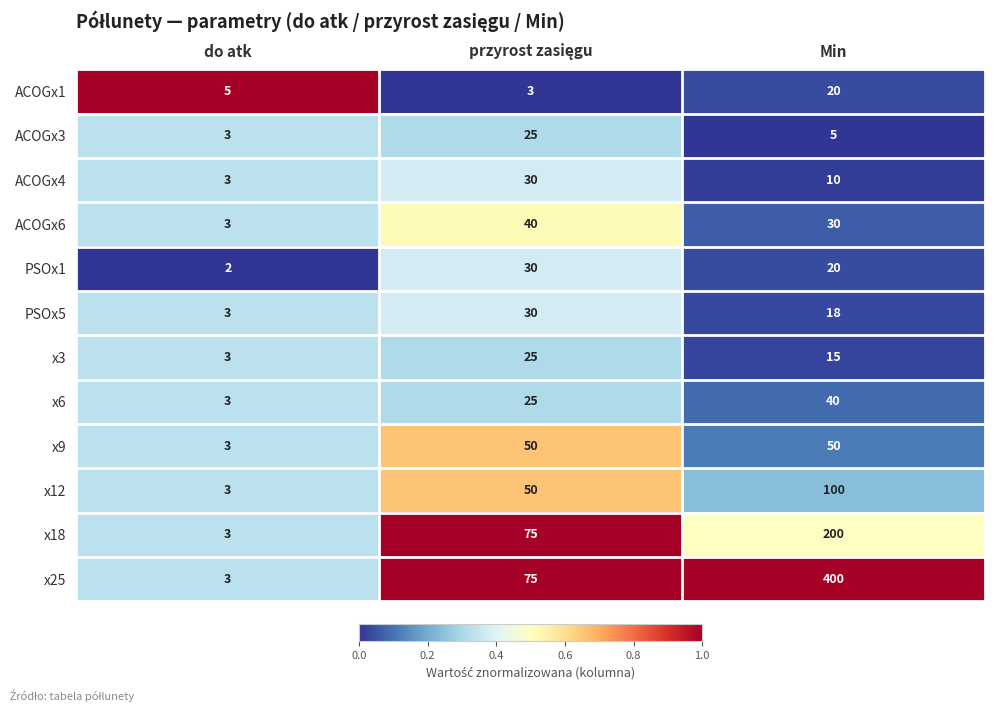

Which series has the largest range (max minus min)?

x25